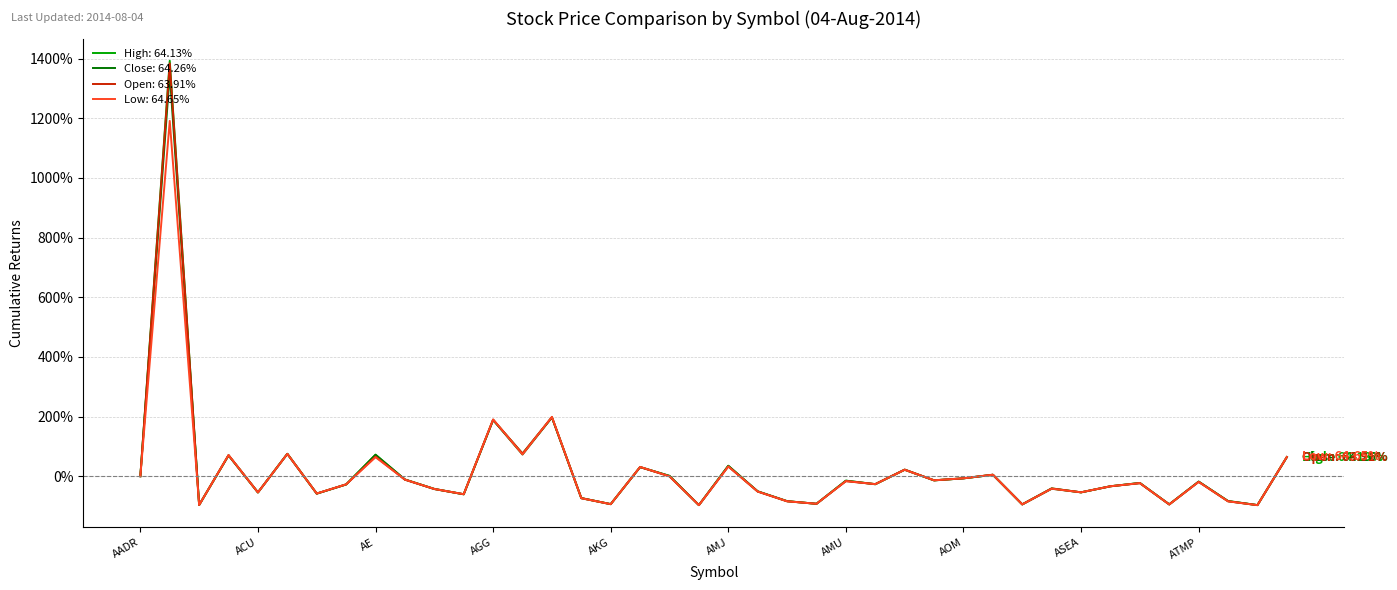

What is the maximum value shown in the chart?

1392.3